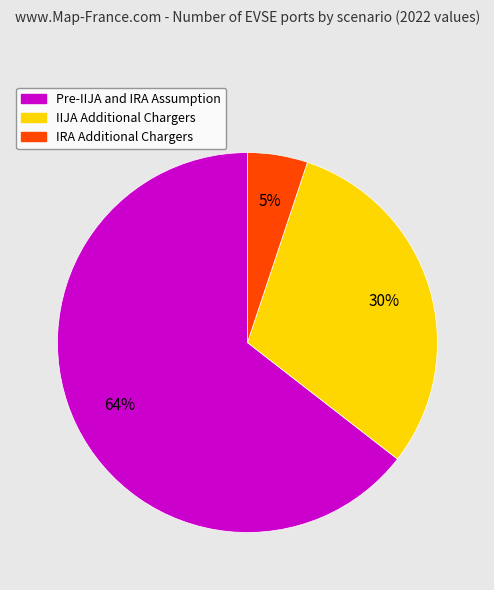

Is there any slice that represents more than half of the pie?

Yes